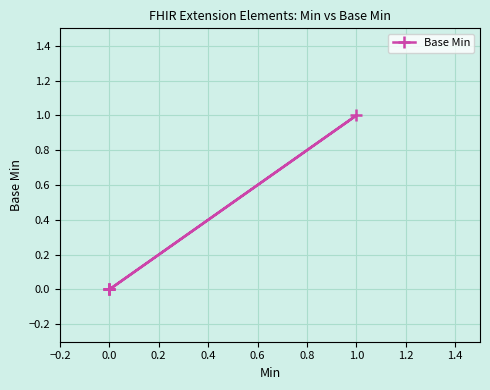

Which has a higher value, 0.6 or −0.2?

0.6